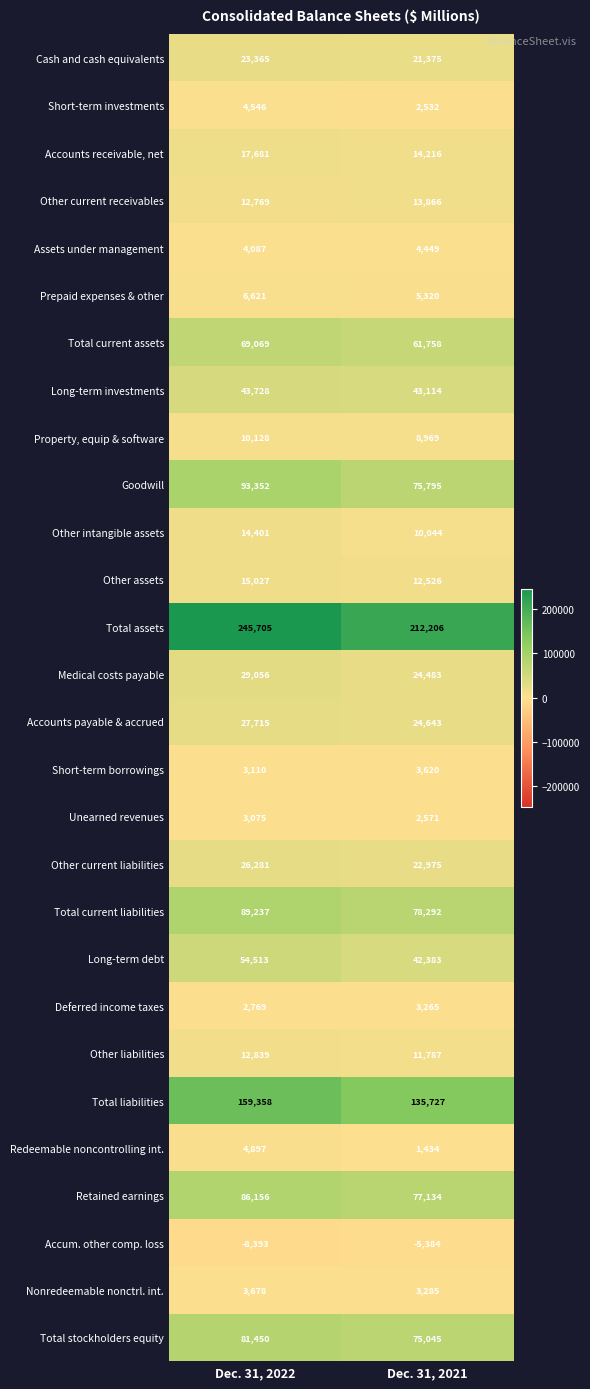

What is the difference between the maximum and minimum values in the Total current liabilities series?

10945